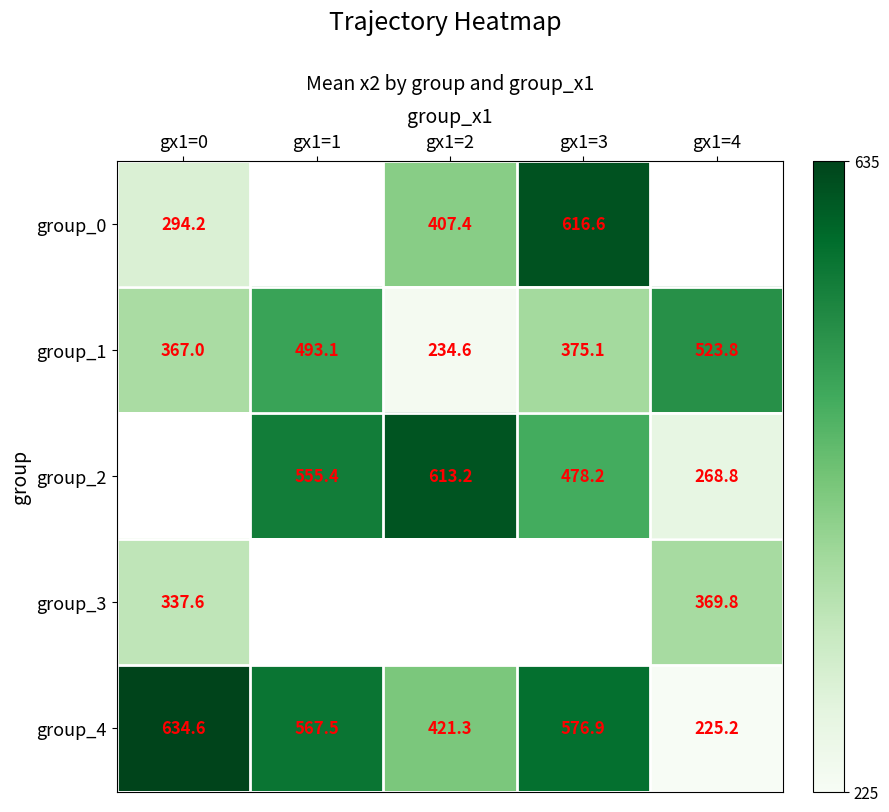

Where is group_3 nearest to the value 353?

gx1=0